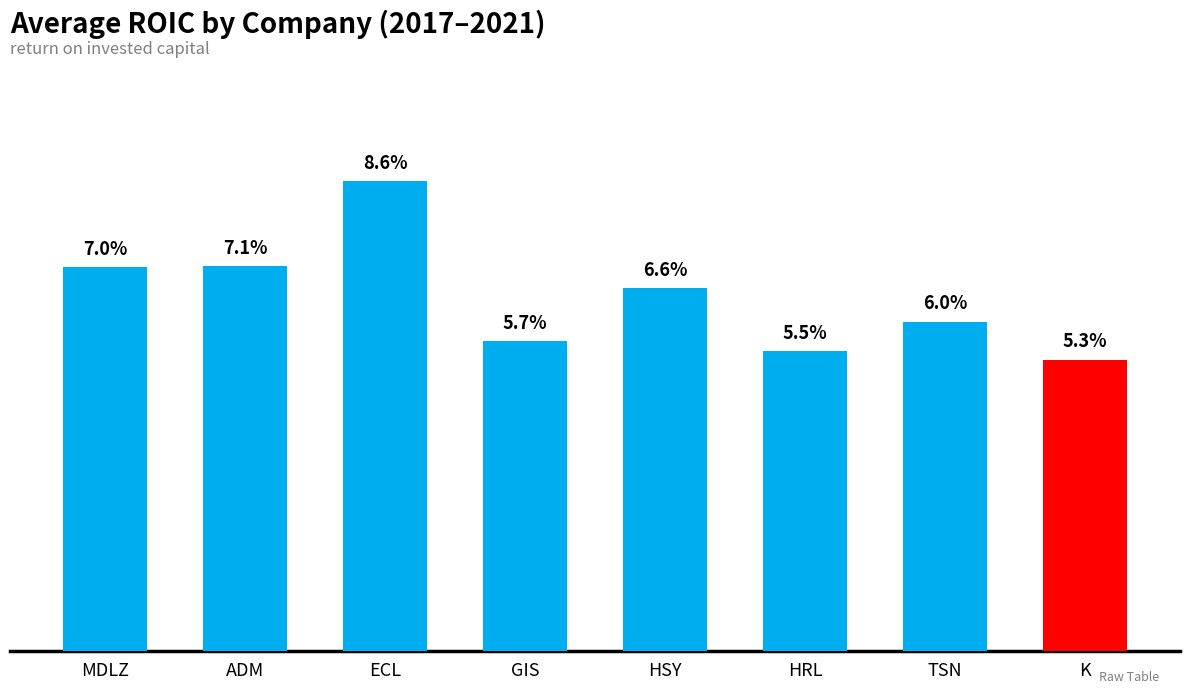

What is the value of the 8th bar from the left?

0.1